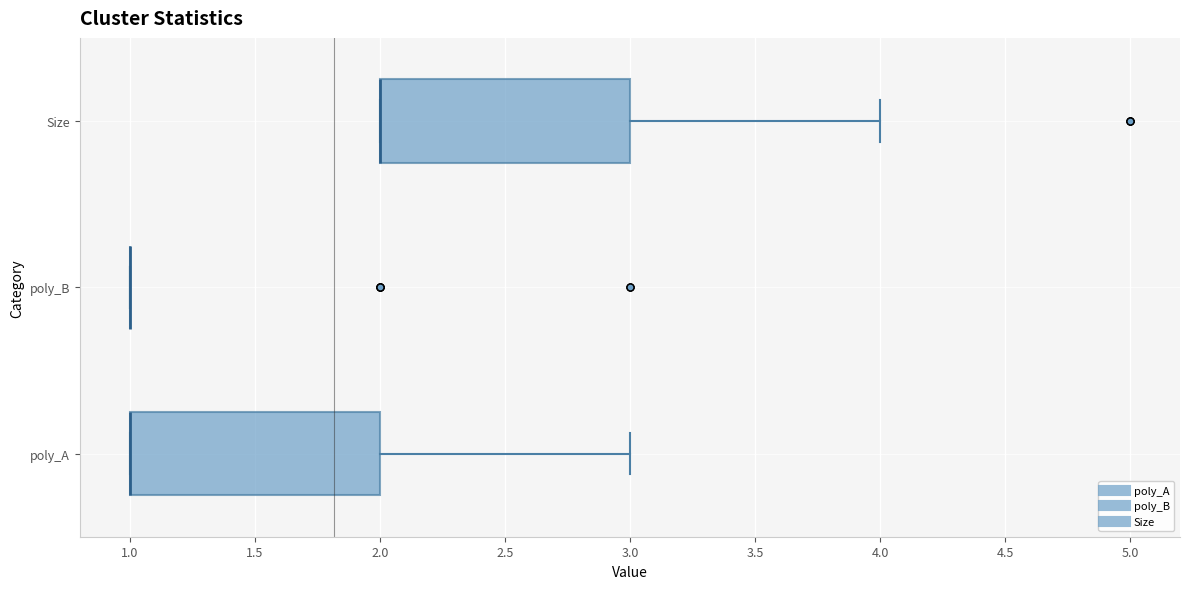

Reading bottom to top, transcribe this box plot: for each box, give where its median line is, the range the box spans, and where its two whiskers end, as read against the x-axis. The values are not printed on the chart, so give them approximately, as read against the axis.

poly_A: median 1 (drawn on the box's left edge), box 1 to 2, whiskers 1 to 3
poly_B: box collapsed to a line at 1, whiskers 1 to 1
Size: median 2 (drawn on the box's left edge), box 2 to 3, whiskers 2 to 4